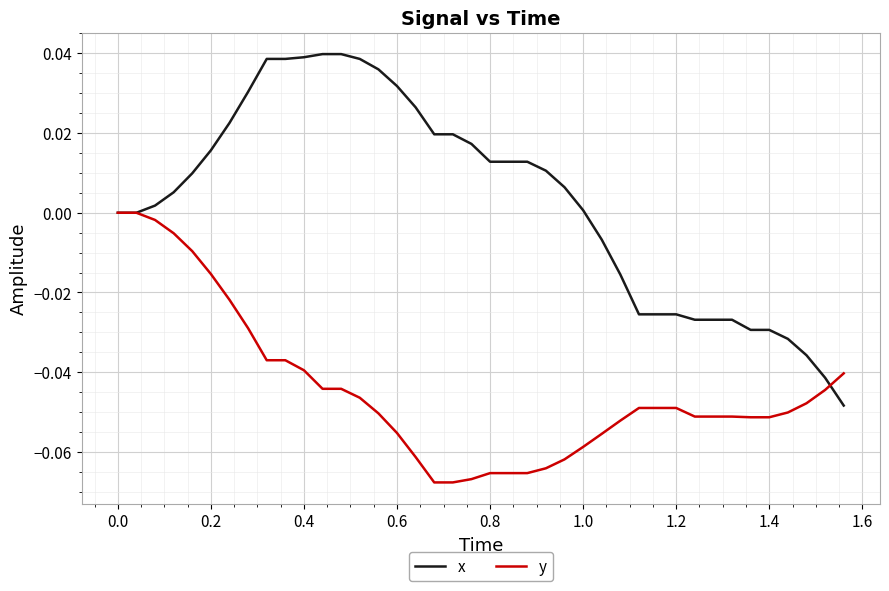

Which series has the widest spread of values?

x